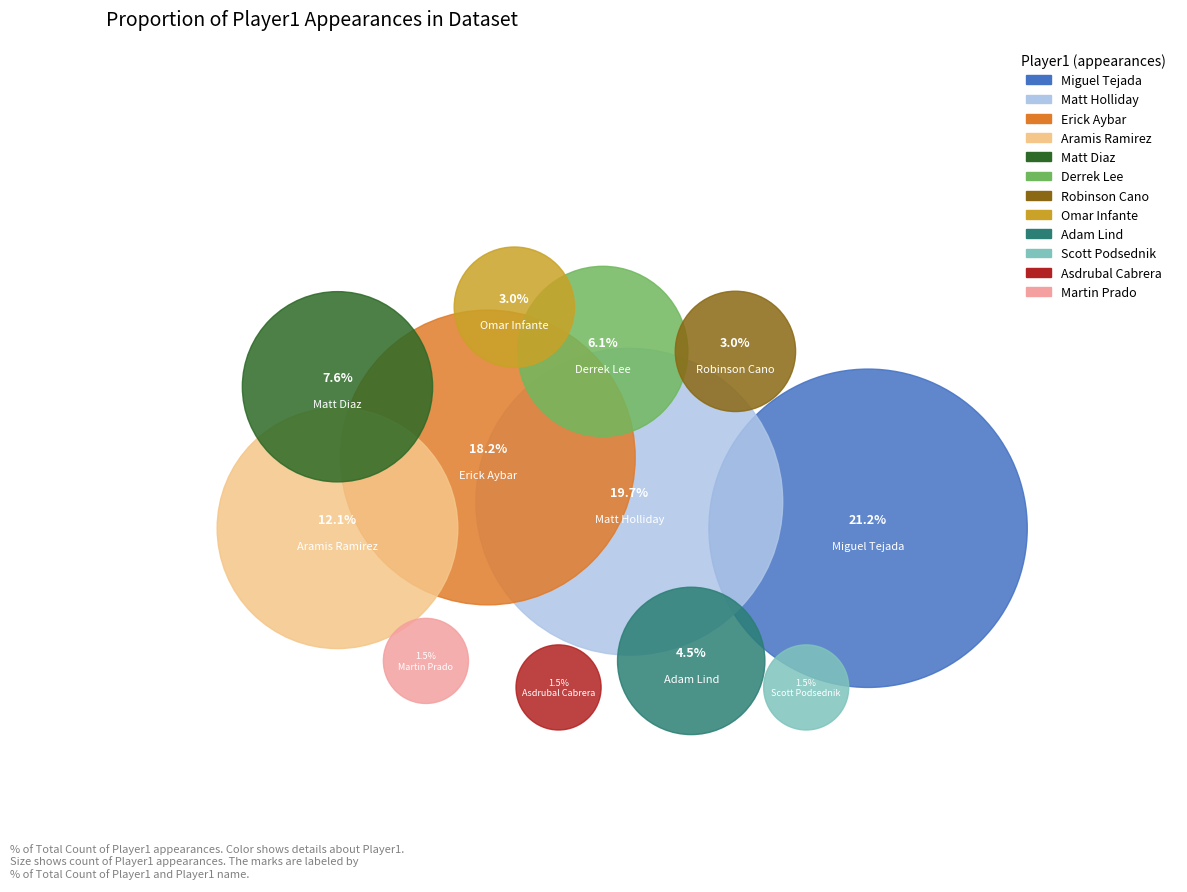

Which slice is the smallest?

Scott Podsednik